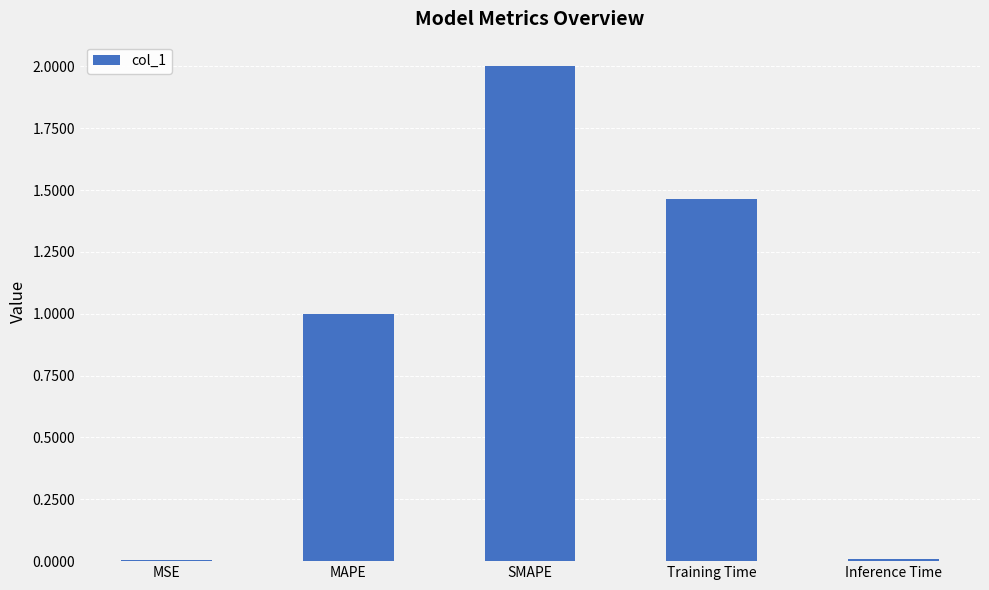

Between Inference Time and SMAPE, which is larger?

SMAPE